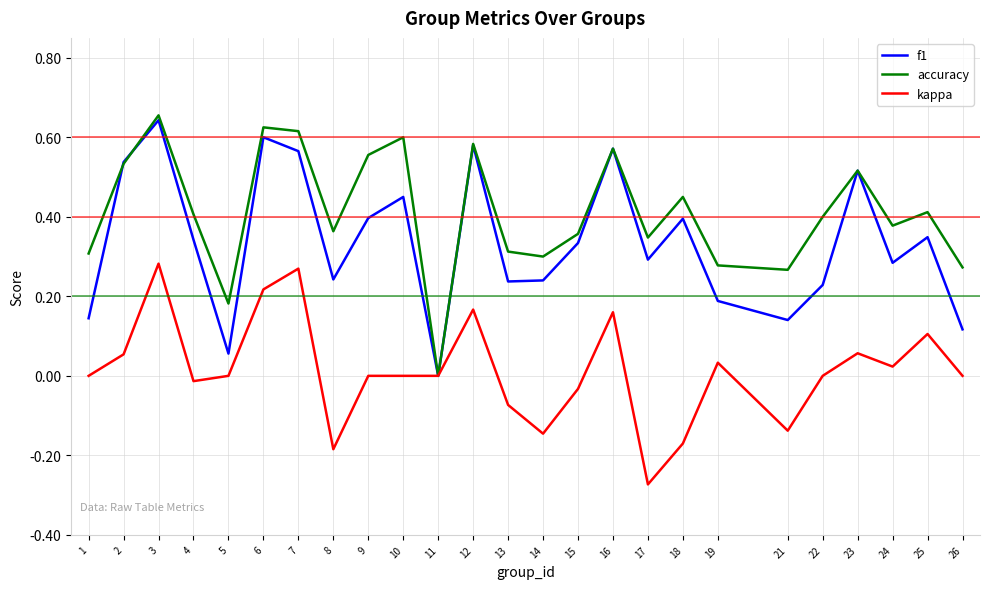

List the series in order of their overall mean, lowest first.

kappa, f1, accuracy